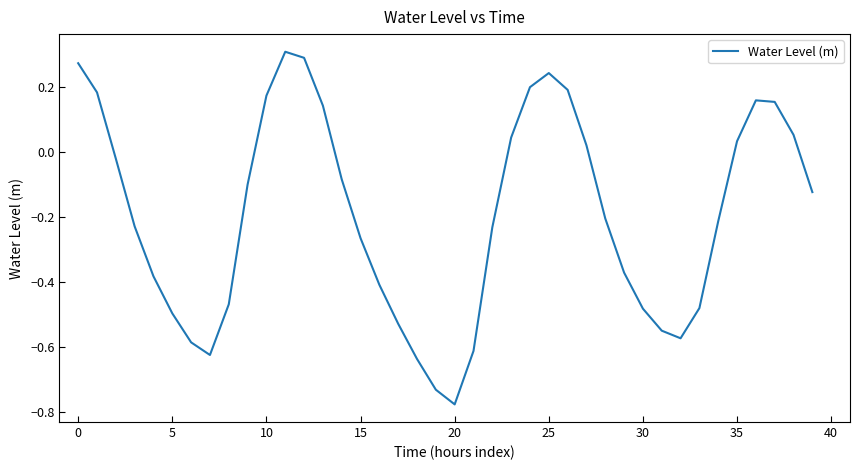

True or false: the data has more than 0 interior local peaks.

True